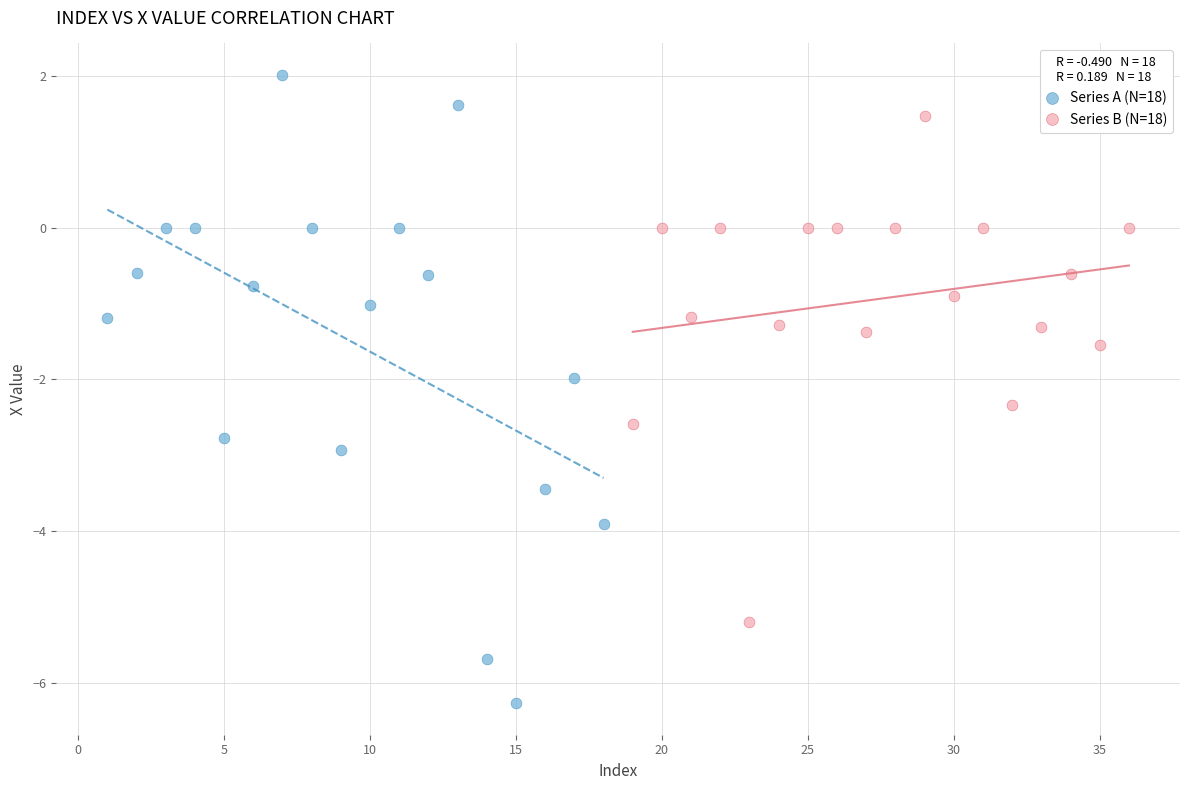

Which series reaches the minimum Y coordinate?

Series A (N=18)